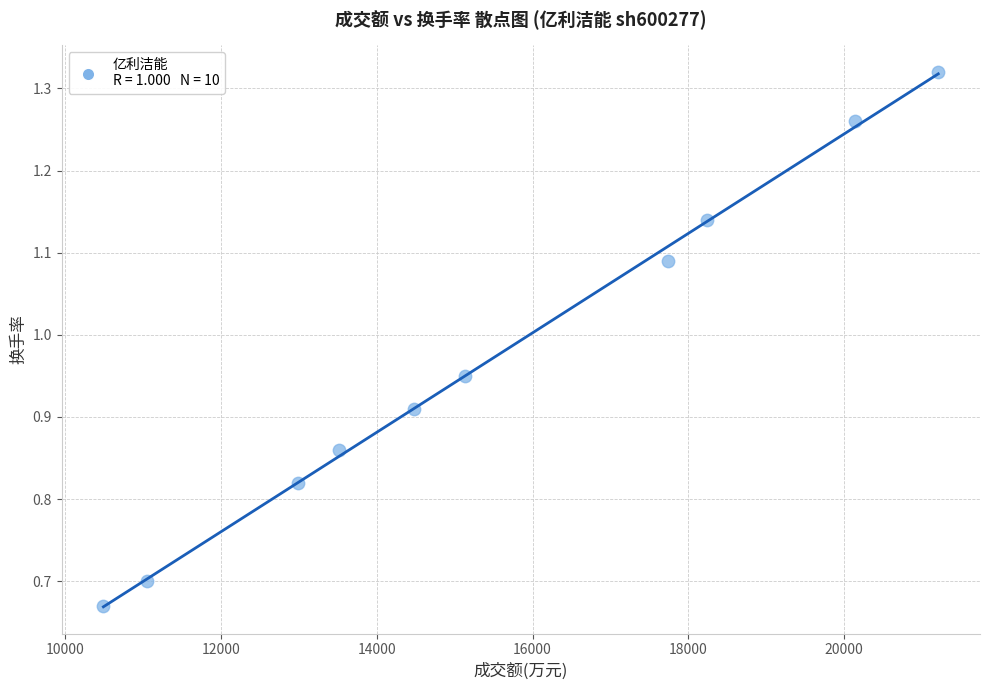

What is the range of X values (max minus min)?

10716.0